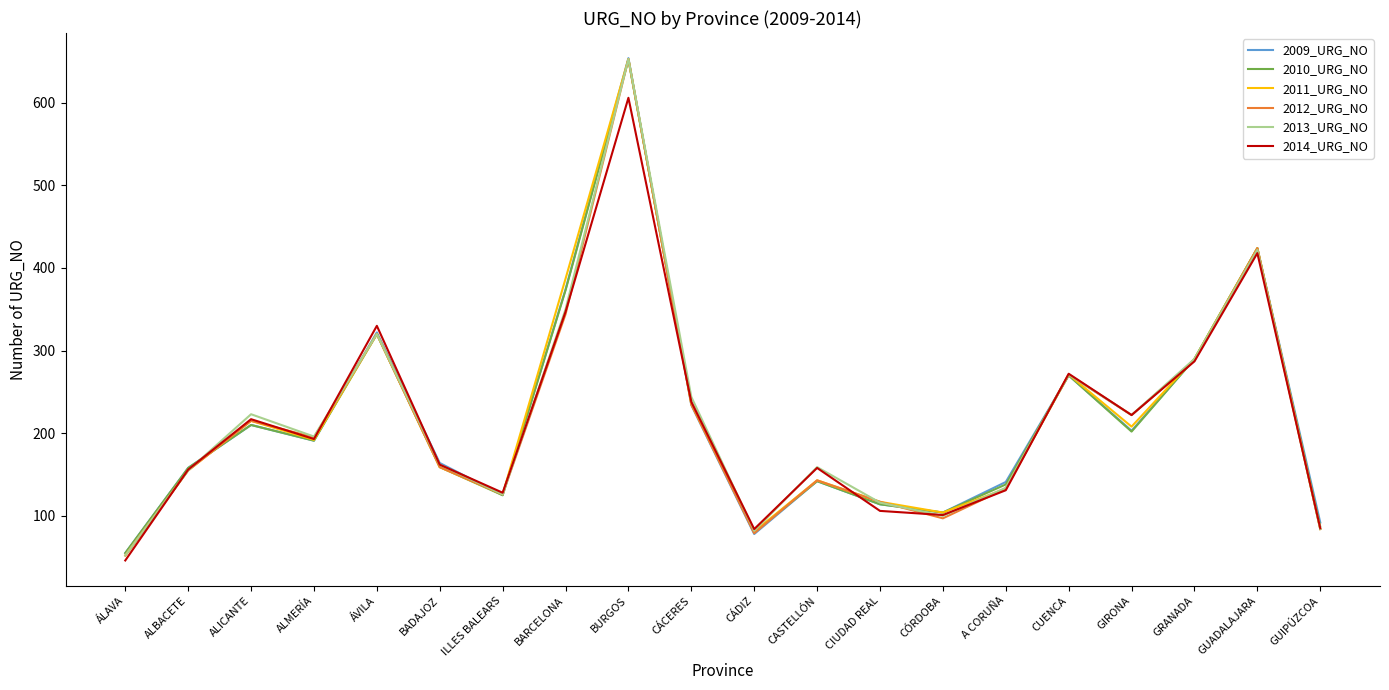

What is the highest value of the 2014_URG_NO series?

606